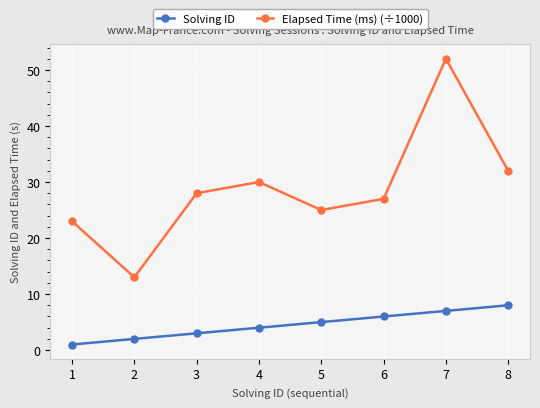

How many distinct data groups are displayed?

2